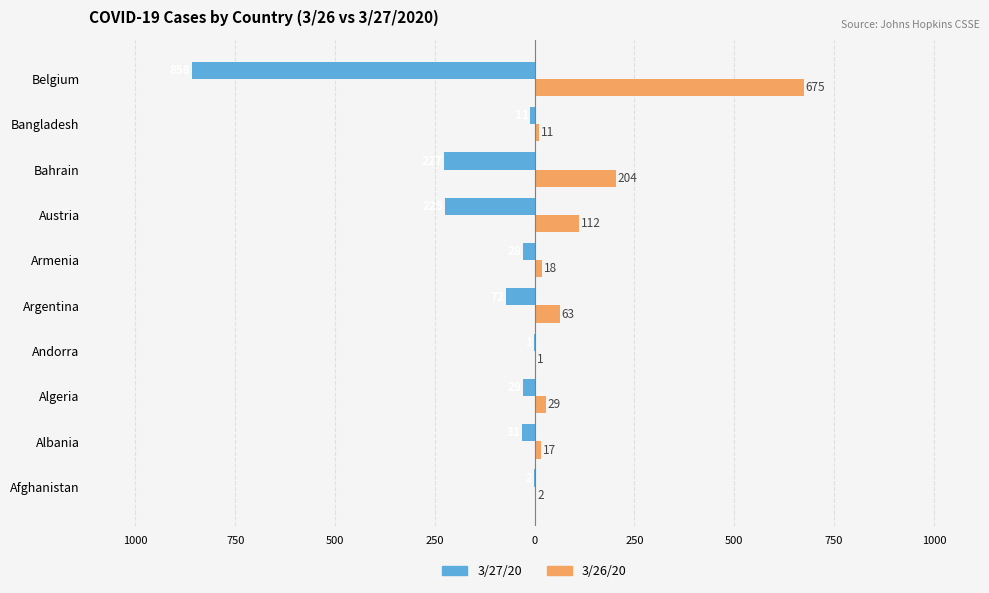

What are all the series names shown in the legend?

3/27/20, 3/26/20